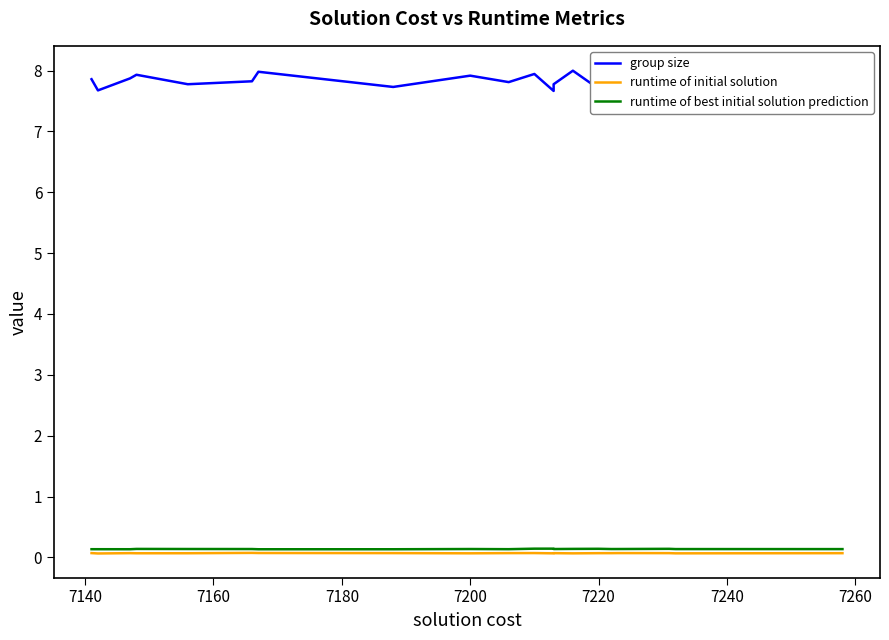

Rank the series by their maximum value, from highest to lowest.

group size, runtime of best initial solution prediction, runtime of initial solution